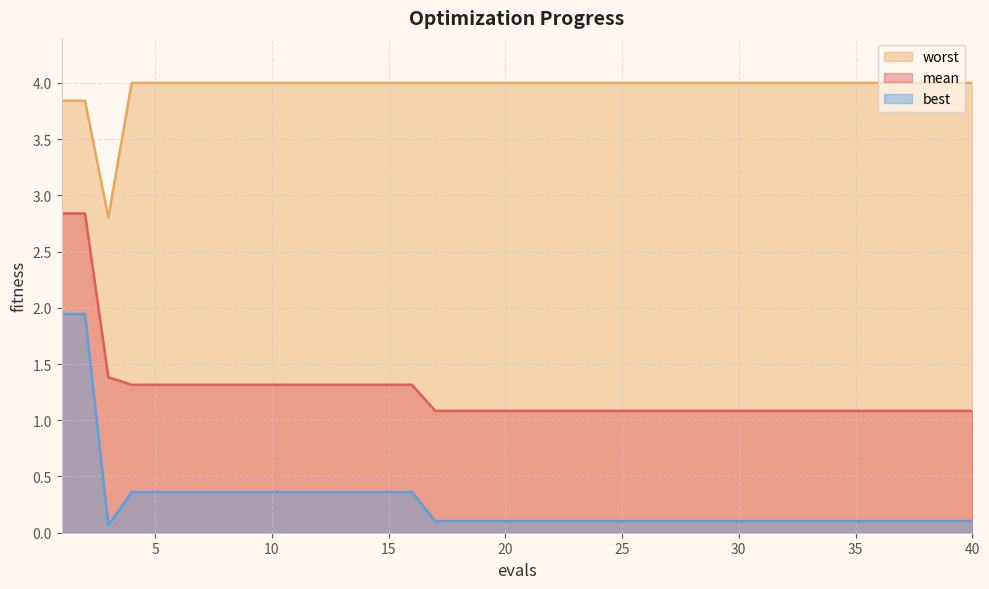

Rank the series by their maximum value, from lowest to highest.

best, mean, worst